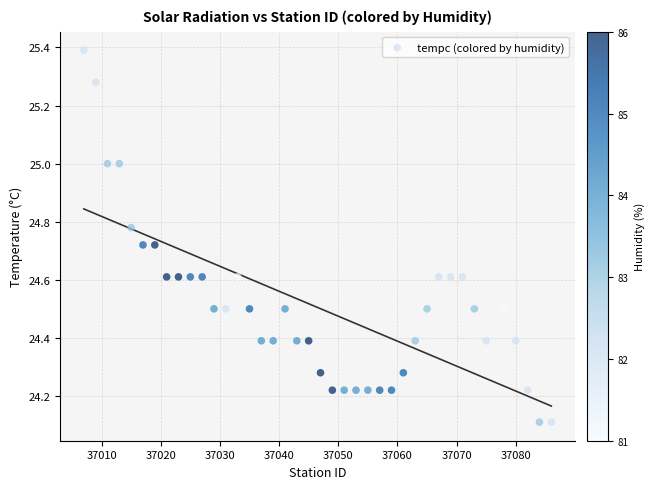

What is the range of X values (max minus min)?

79.0